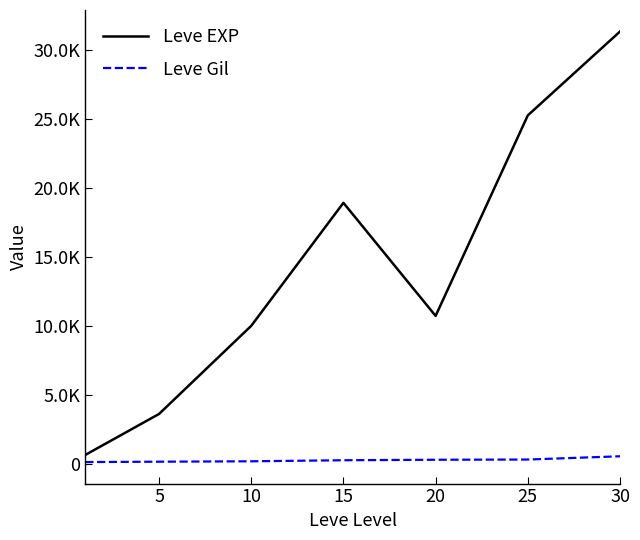

True or false: Leve EXP and Leve Gil cross at least once.

False